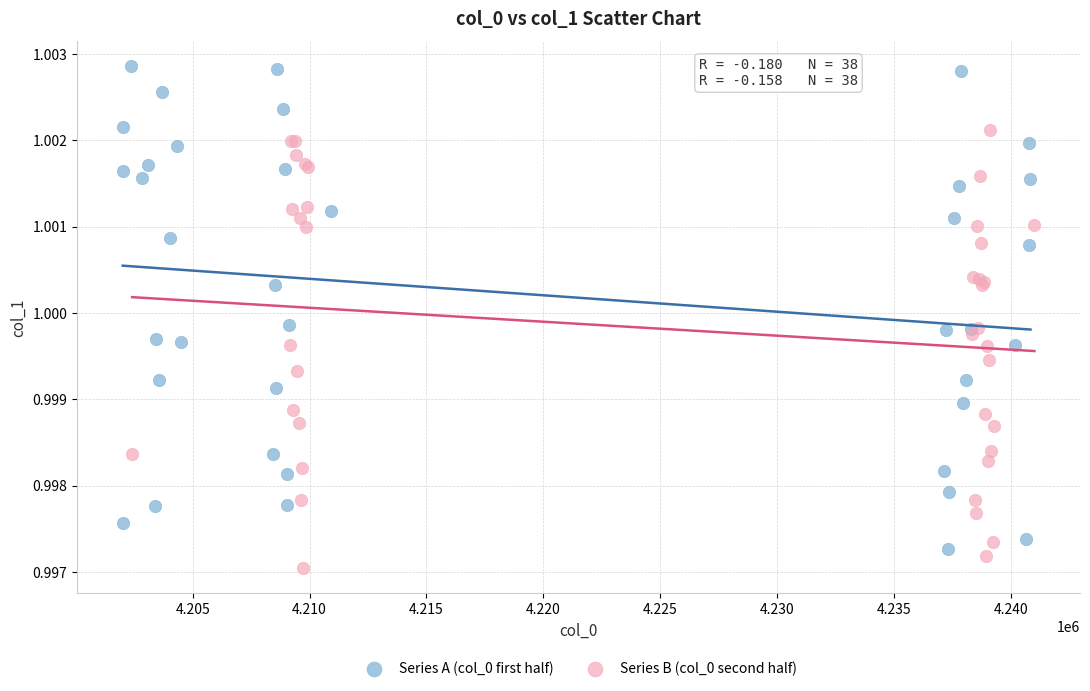

Which series has the largest Y range (max minus min)?

Series A (col_0 first half)